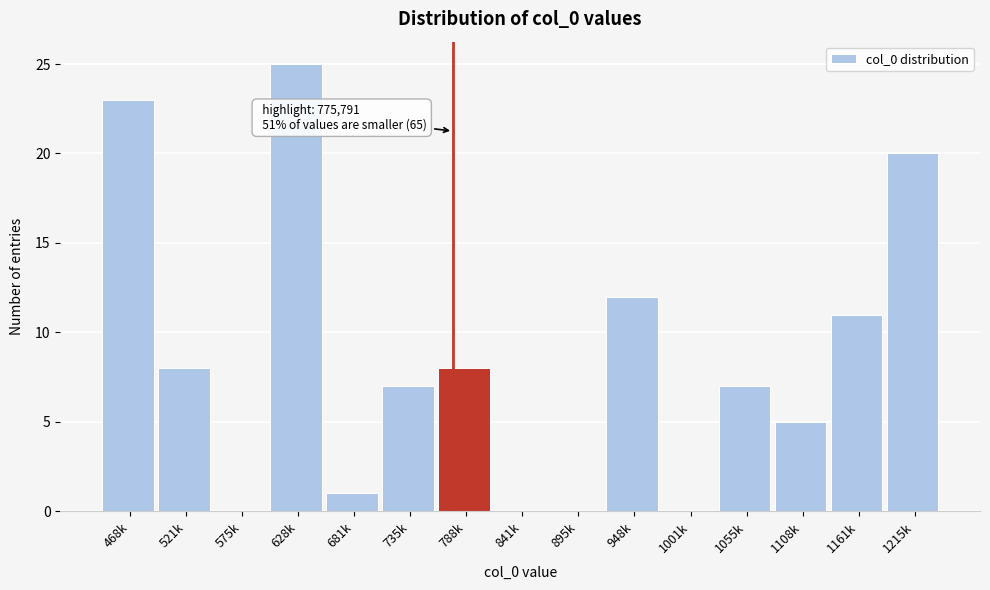

Reading left to right, extract all data points from this chart.

468k=23	521k=8	575k=0	628k=25	681k=1	735k=7	788k=8	841k=0	895k=0	948k=12	1001k=0	1055k=7	1108k=5	1161k=11	1215k=20